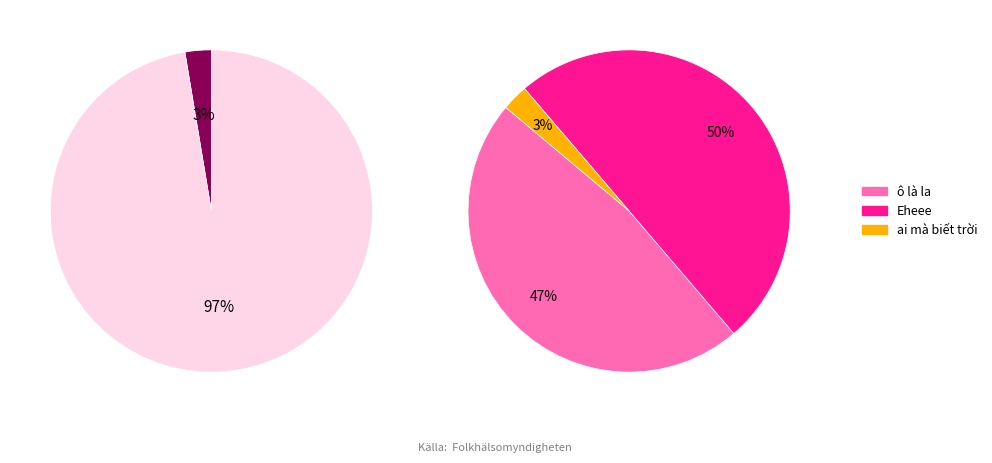

Combined, do Eheee and ô là la account for over 50%?

Yes